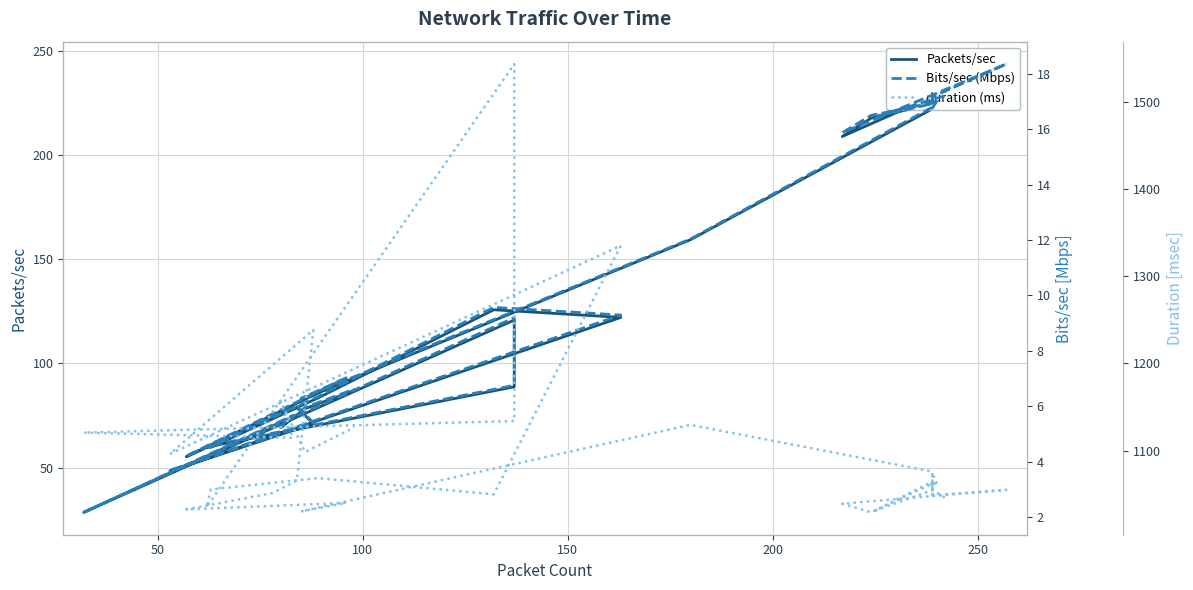

True or false: Bits/sec (Mbps) and Packets/sec intersect in this chart.

False